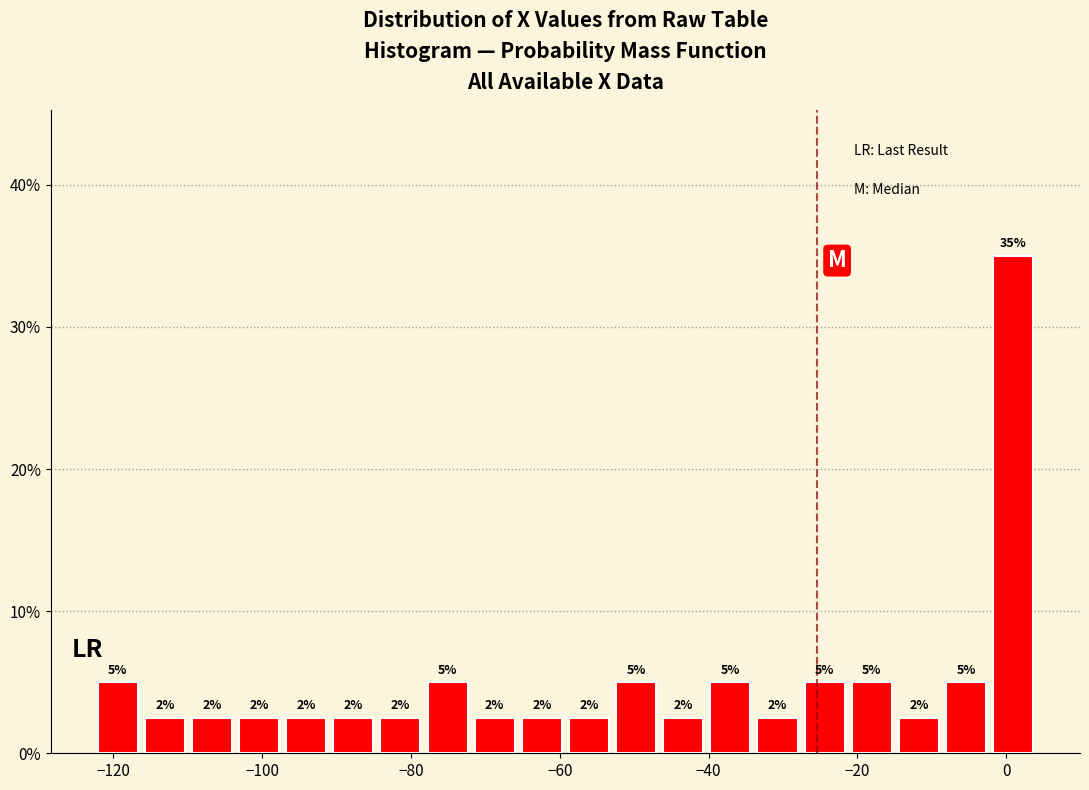

Read against the x-axis, roughly where is the centre of the tallest bar?

0